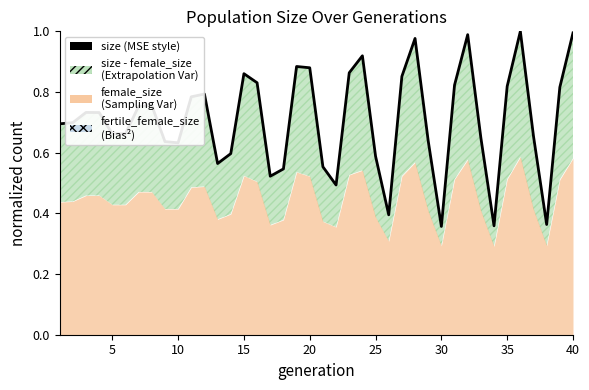

Reading left to right, list all the values displayed in this chart.

0.7	0.7	0.7	0.7	0.7	0.7	0.8	0.8	0.6	0.6	0.8	0.8	0.6	0.6	0.9	0.8	0.5	0.5	0.9	0.9	0.6	0.5	0.9	0.9	0.6	0.4	0.9	1.0	0.6	0.4	0.8	1.0	0.6	0.4	0.8	1.0	0.7	0.4	0.8	1.0